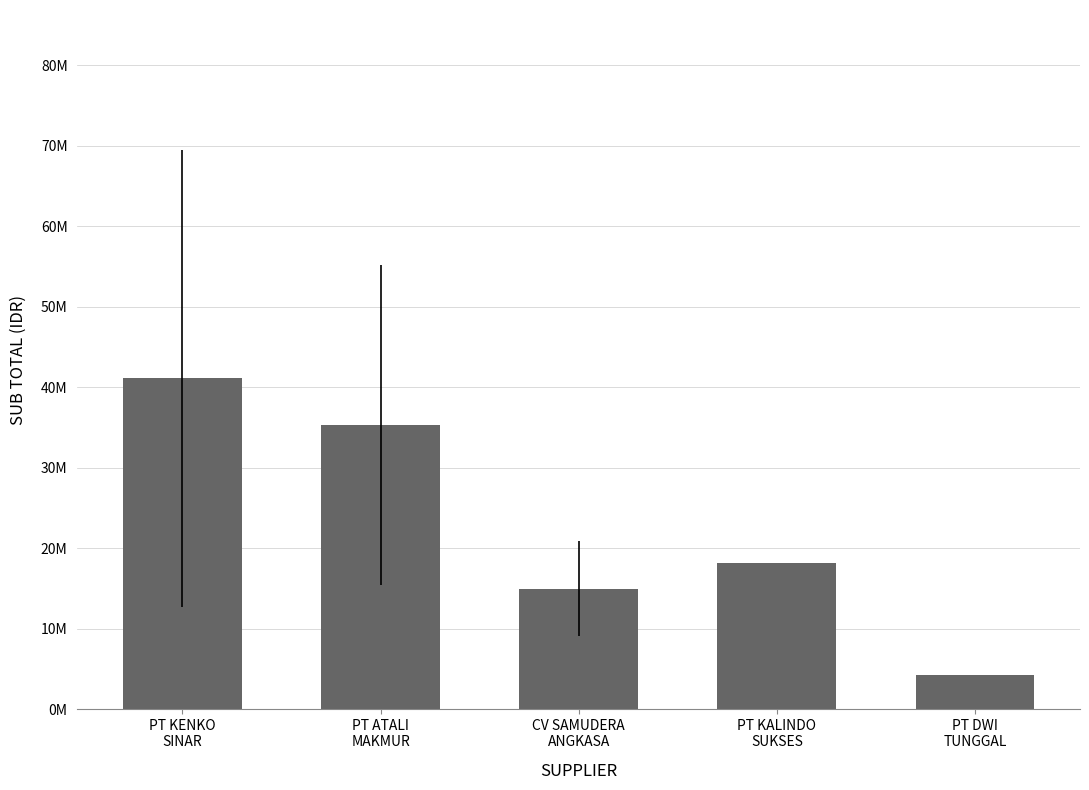

Reading left to right, transcribe all the data shown in this chart.

41095316.7	35304233.3	14976000.0	18140000.0	4216329.0